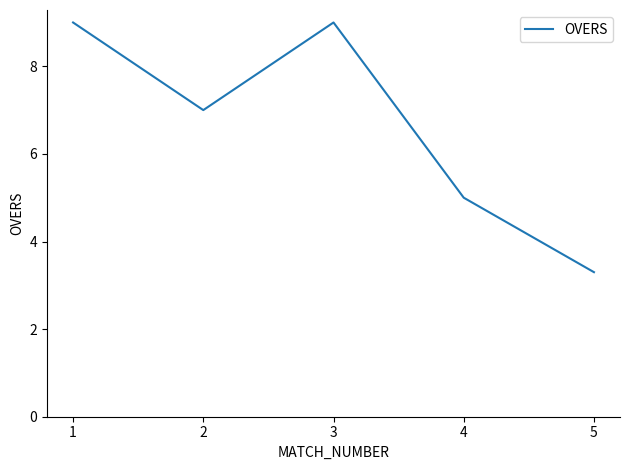

Which category has the lowest value across all series?

5